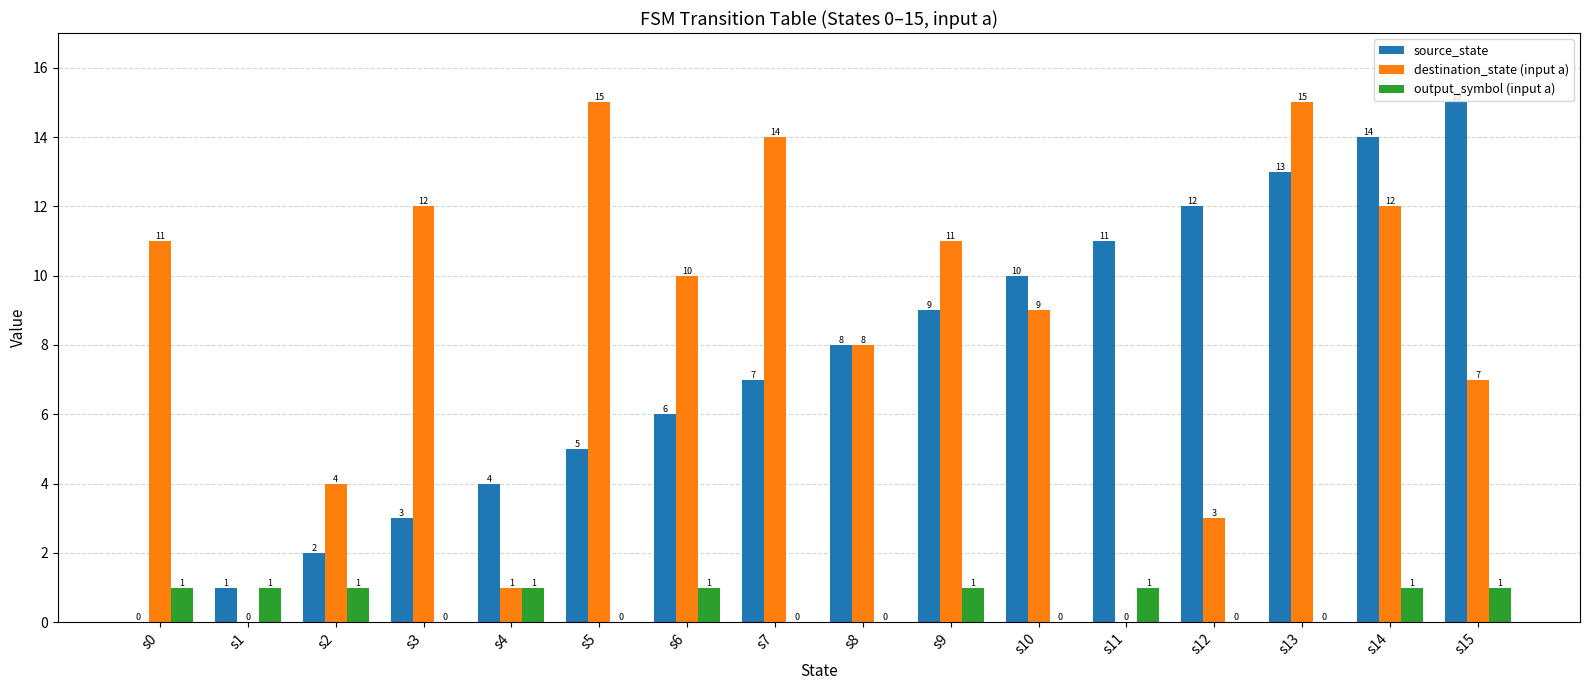

Is it true that output_symbol (input a) equals 0 at s4?

False